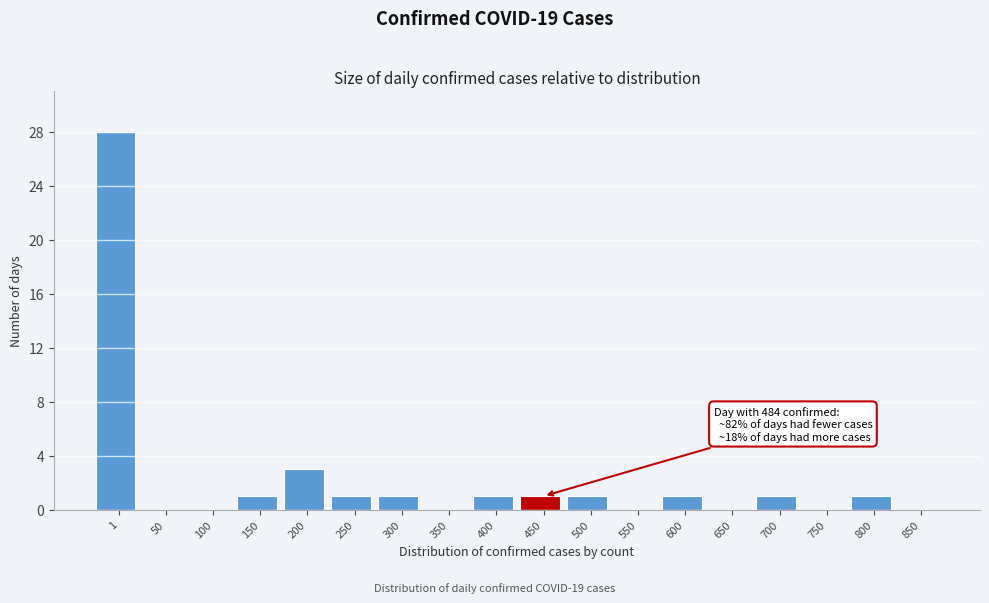

Reading left to right, what are all the values shown in this chart?

1=28	50=0	100=0	150=1	200=3	250=1	300=1	350=0	400=1	450=1	500=1	550=0	600=1	650=0	700=1	750=0	800=1	850=0